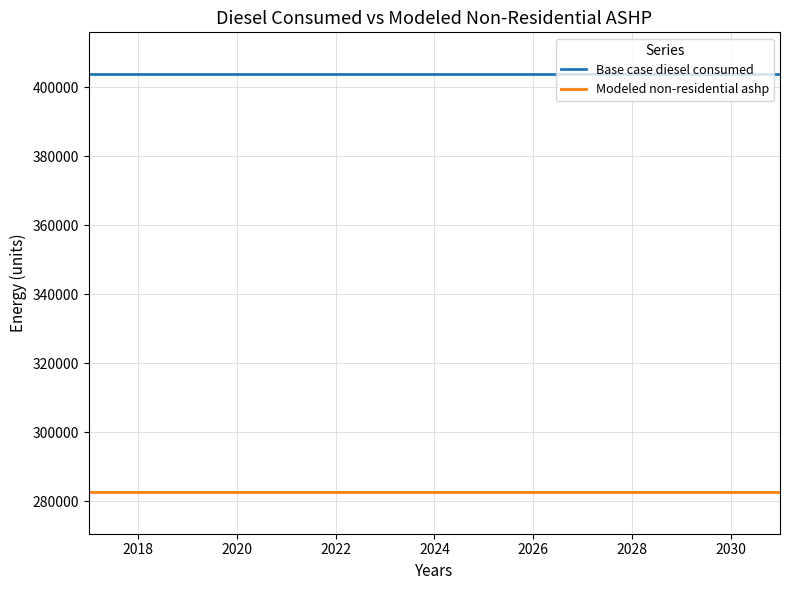

What is the lowest value of the Base case diesel consumed series?

403762.2